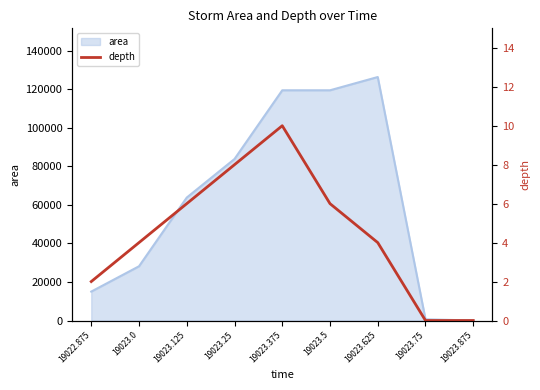

Reading left to right, extract all data points from this chart.

19022.875=2	19023.0=4	19023.125=6	19023.25=8	19023.375=10	19023.5=6	19023.625=4	19023.75=0	19023.875=0